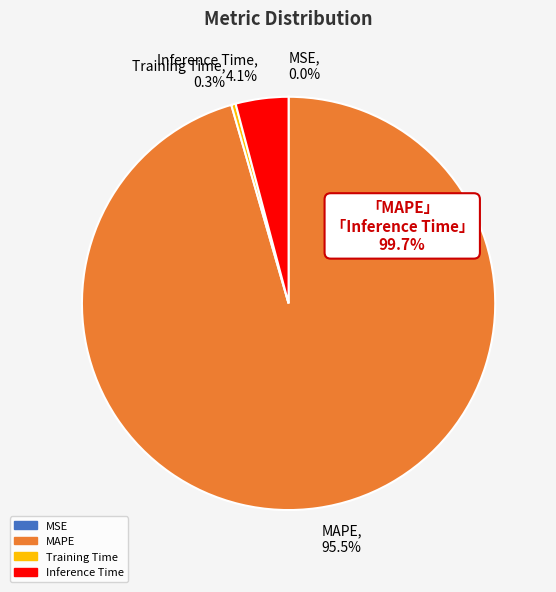

Do MAPE, 95.5% and Training Time, 0.3% together represent more than half of the pie?

Yes